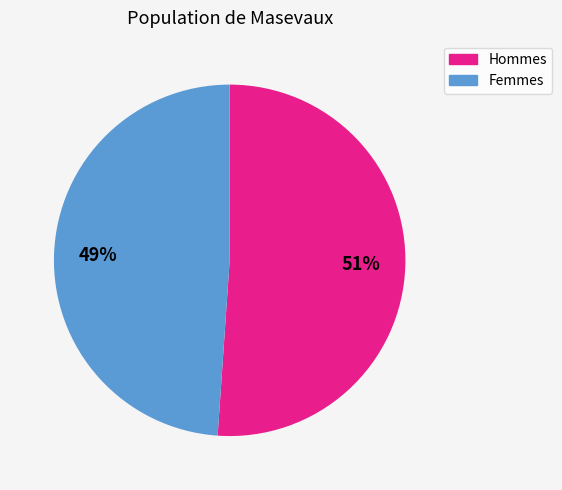

Is there any slice that represents more than half of the pie?

Yes